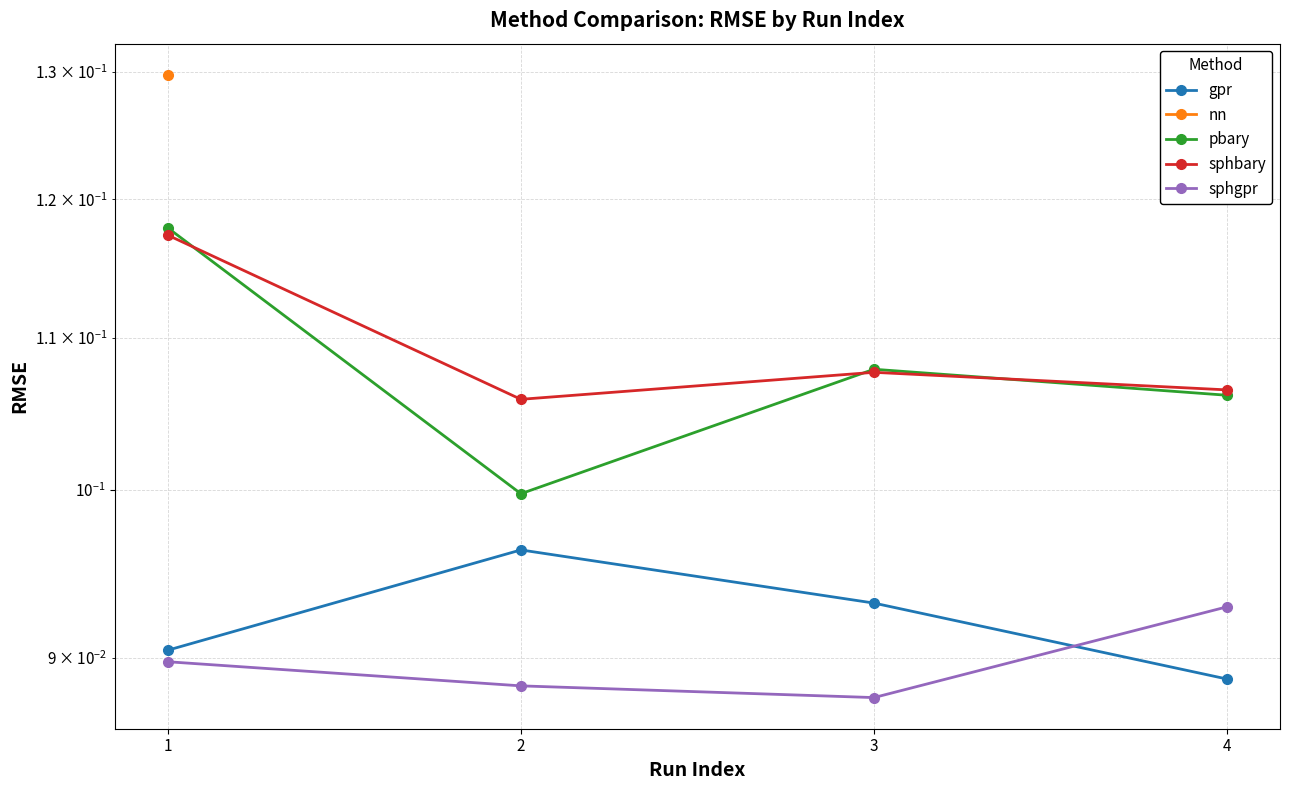

What is the value of the pbary point at the 4th from the left?

0.1